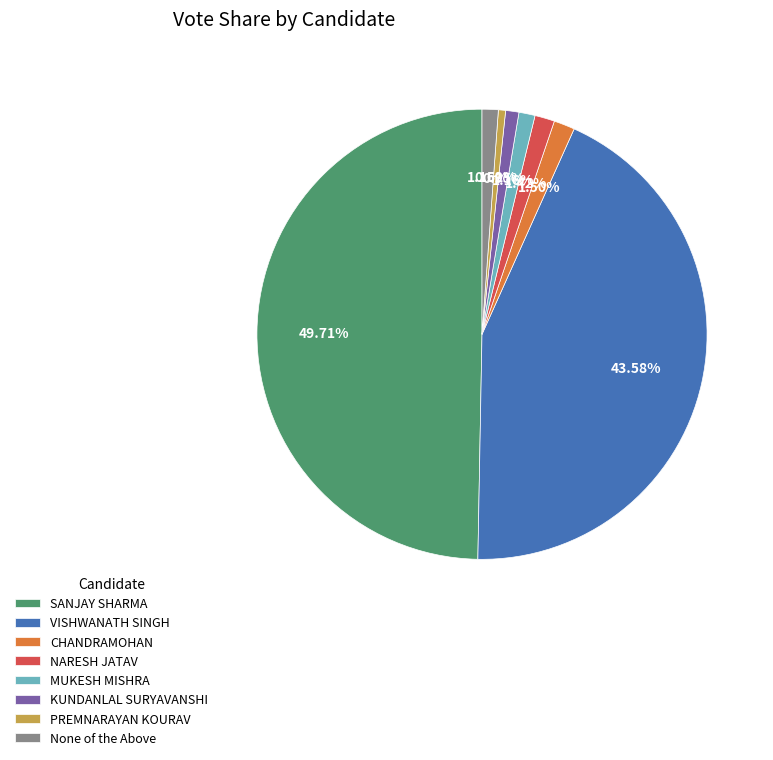

Does NARESH JATAV represent more than half of the total?

No